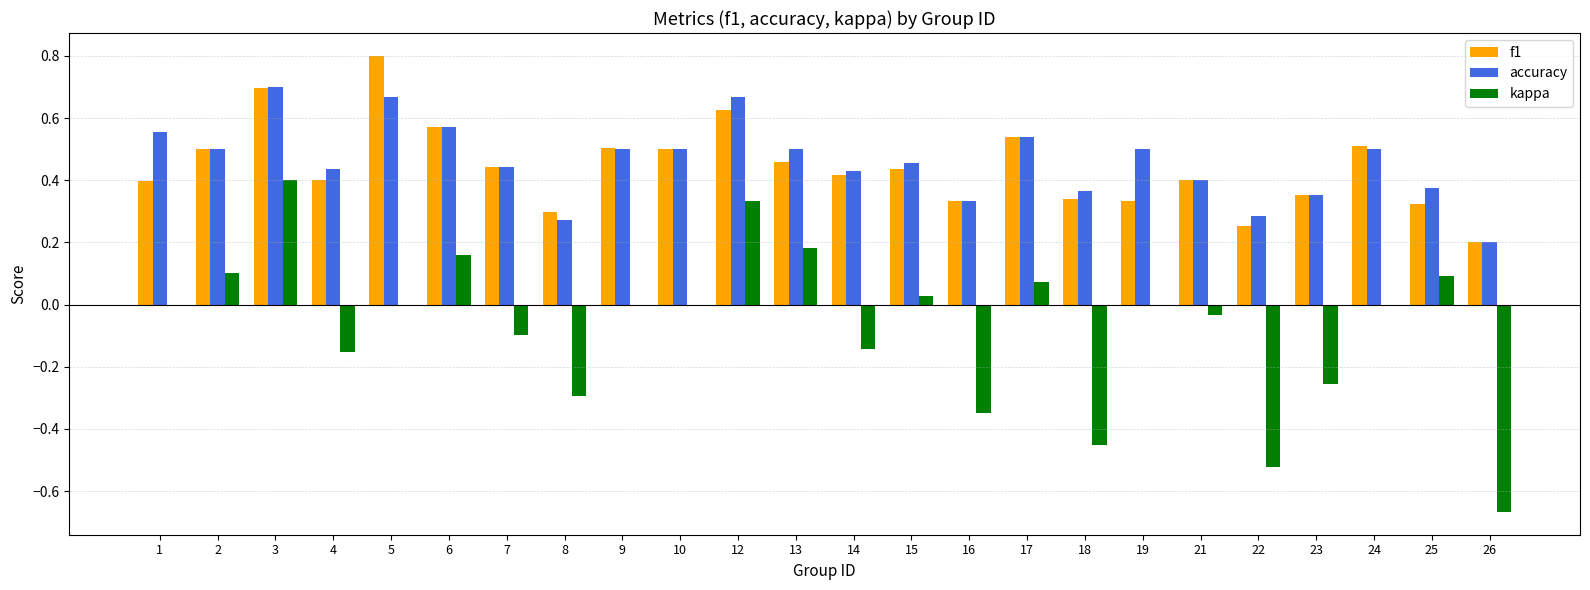

The value of accuracy at 26 is 0.1. True or false?

False